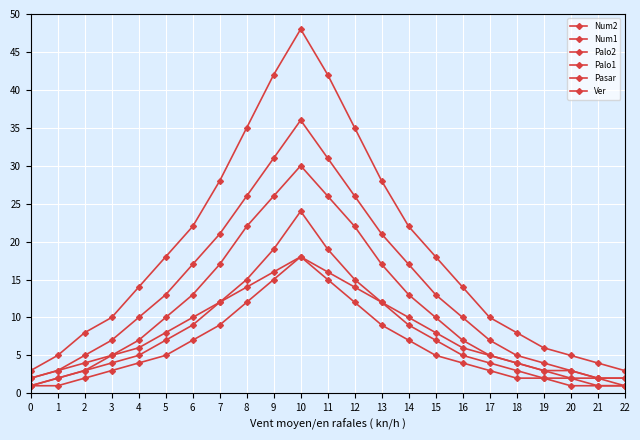

At which label is Num1 closest to 10?

6